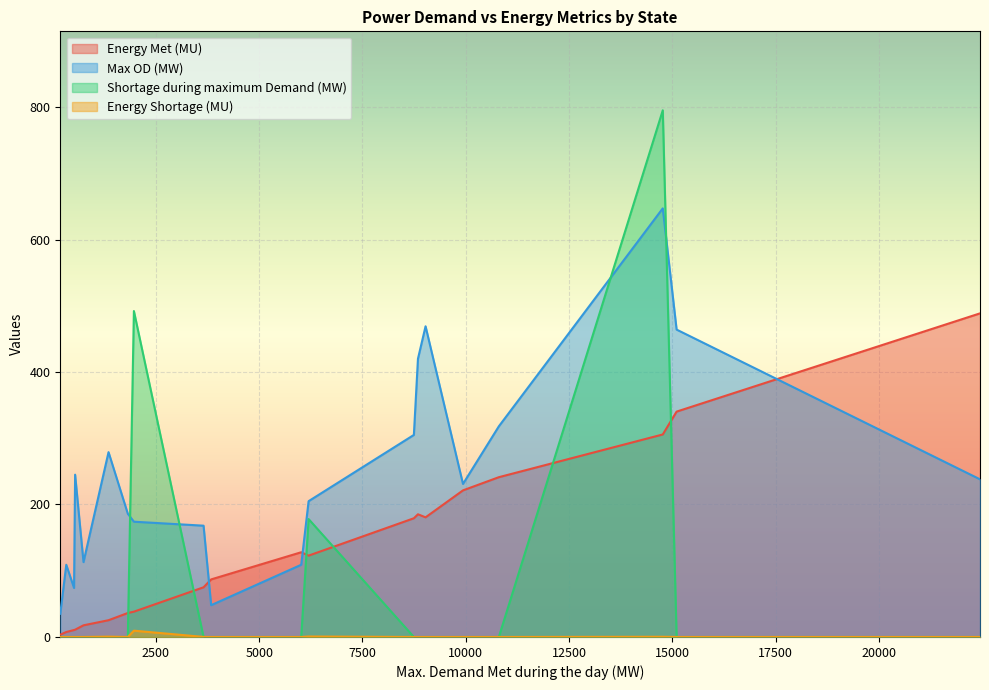

True or false: Max OD (MW) has a value of 238.0 at Maharashtra.

True